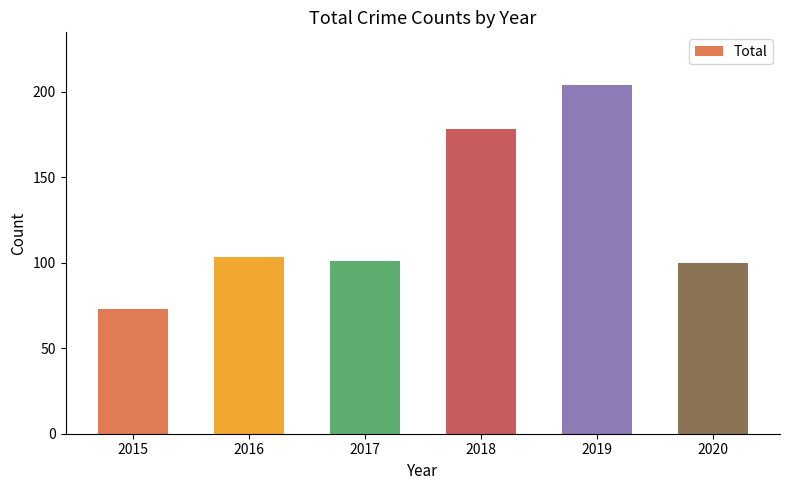

The chart shows a value of 178 at 2018. True or false?

True